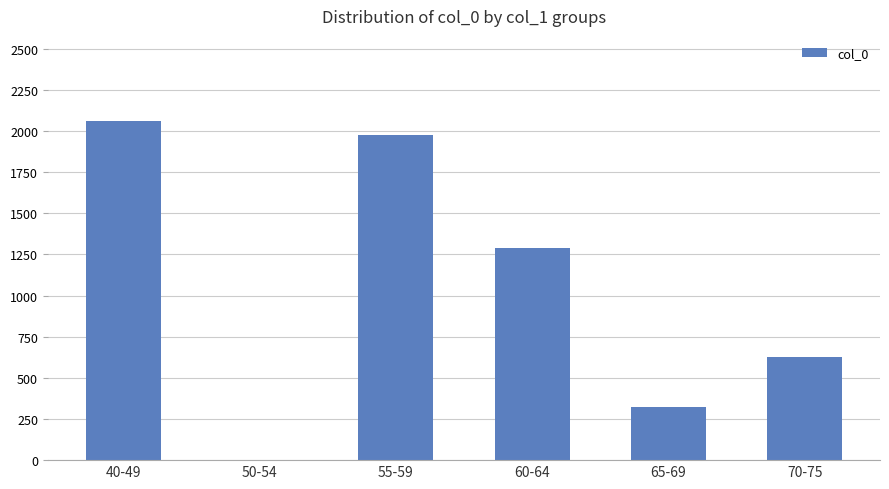

True or false: the data shows 990 at 40-49.

False